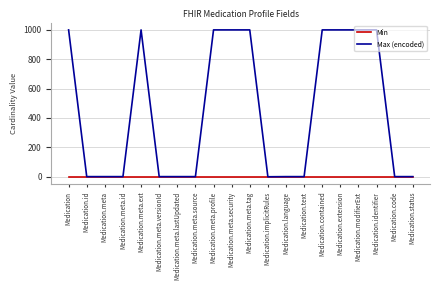

Which series has the largest range (max minus min)?

Max (encoded)